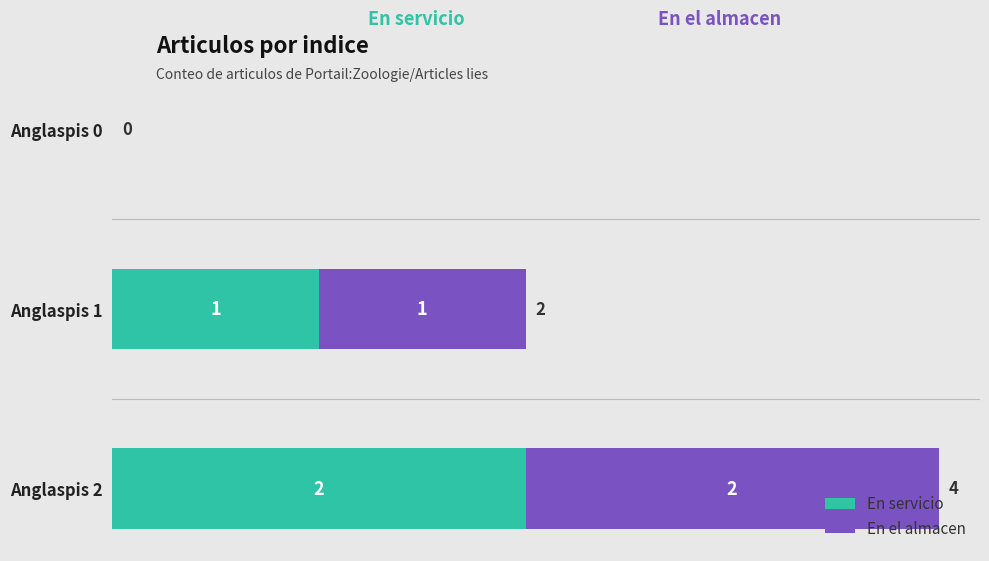

The value of En servicio at Anglaspis 0 is 1. True or false?

False